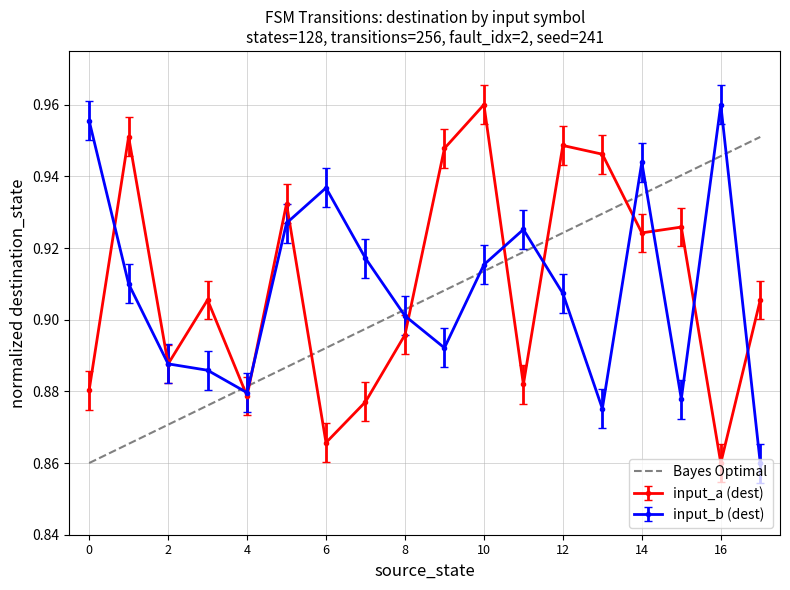

After their last crossing, which series has the higher values: input_b (dest) or Bayes Optimal?

Bayes Optimal